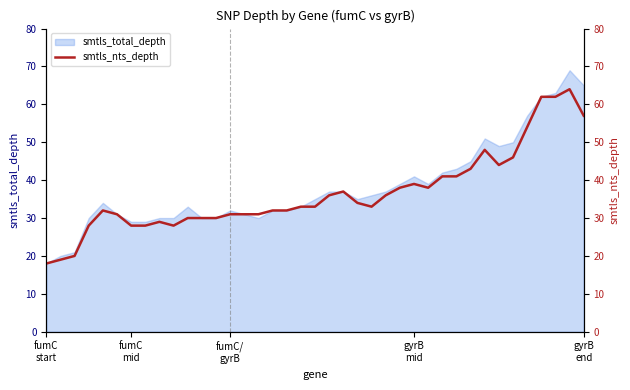

What is the label of the 19th point from the left?

18